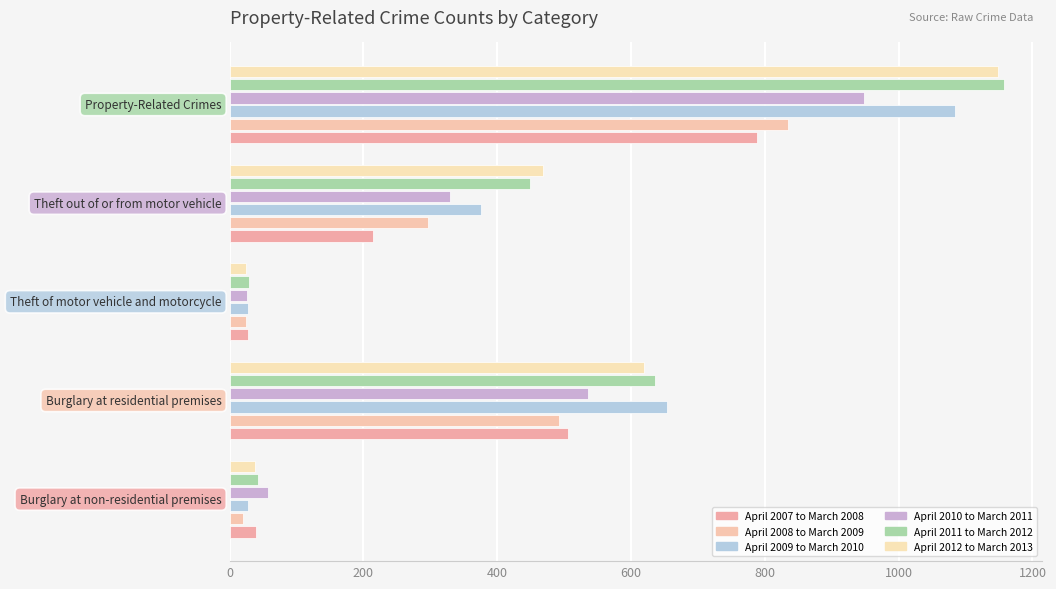

Count the number of data series in this chart.

6